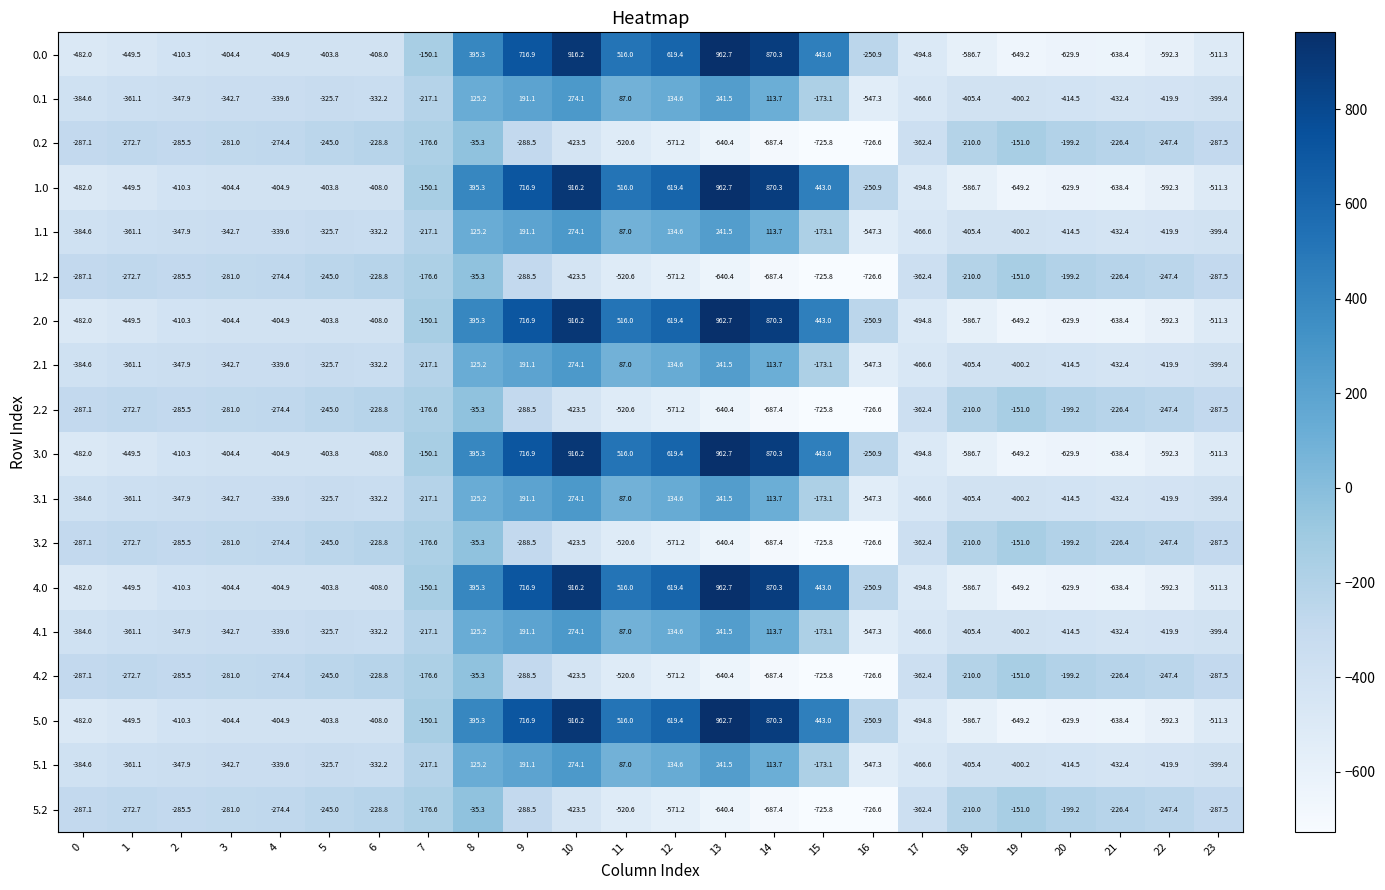

At which category is the sum across all series the highest?

10